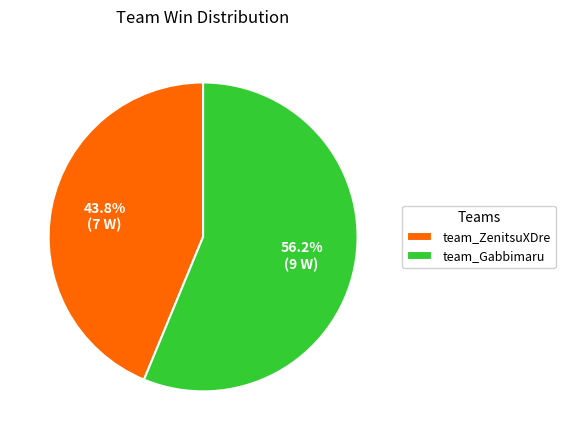

Which slice is the smallest?

team_ZenitsuXDre